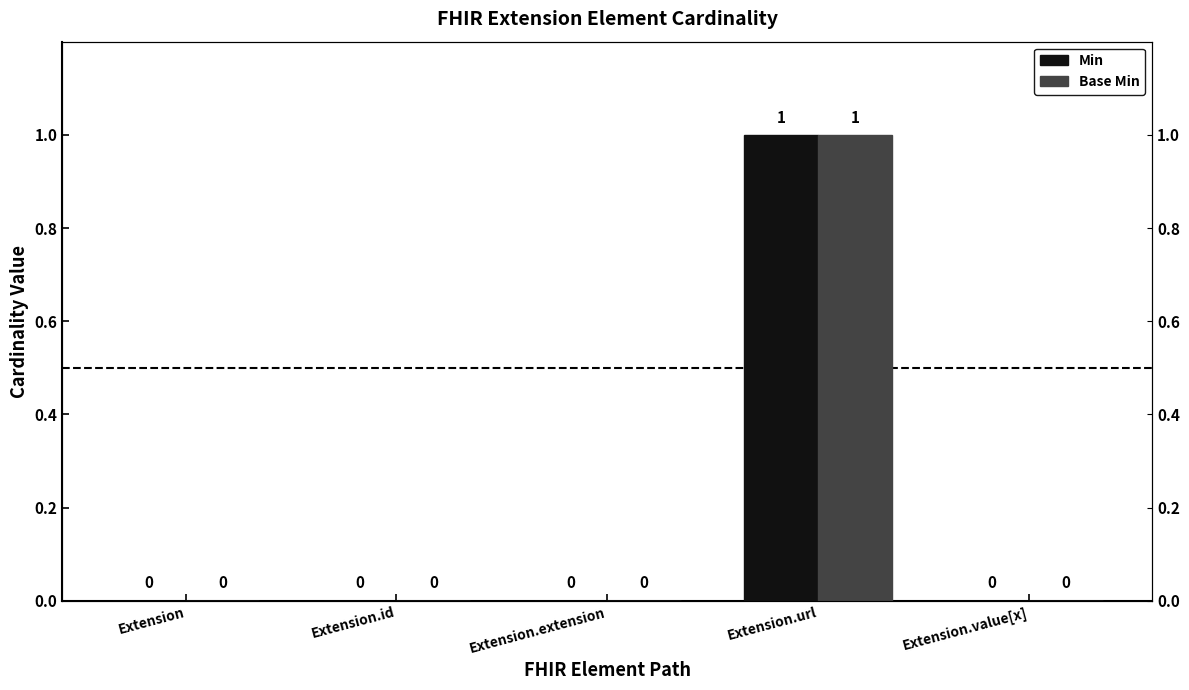

Which series has the widest spread of values?

Min